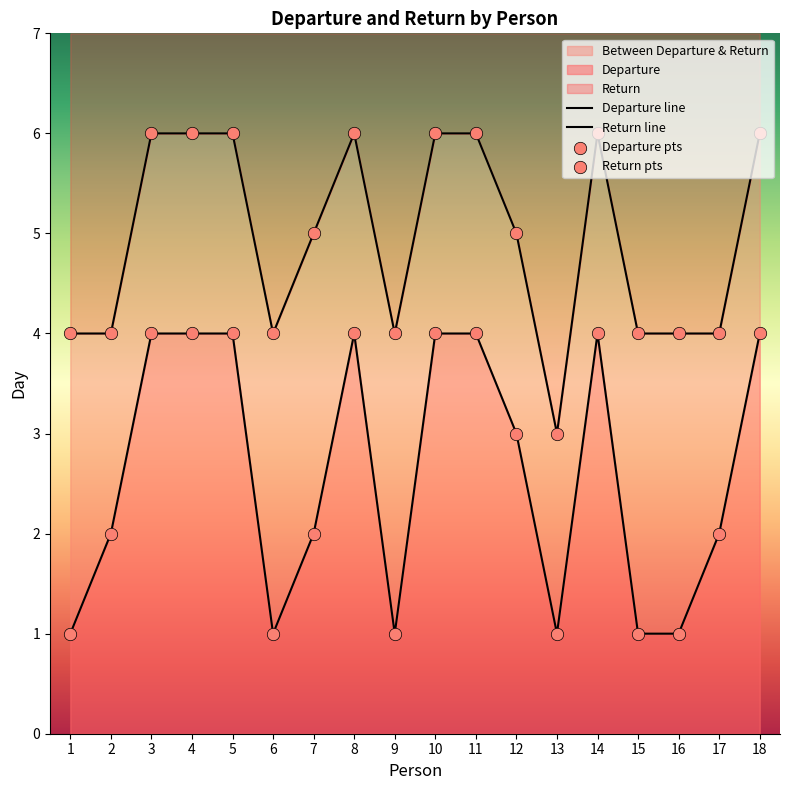

Which series has the largest total across all categories?

Return